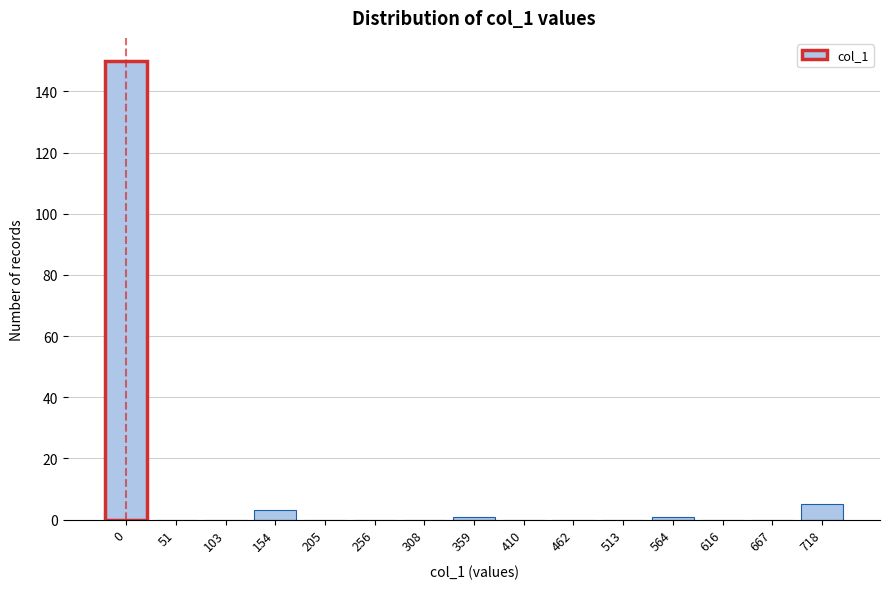

Reading right to left, list all the values displayed in this chart.

718=5	667=0	616=0	564=1	513=0	462=0	410=0	359=1	308=0	256=0	205=0	154=3	103=0	51=0	0=150